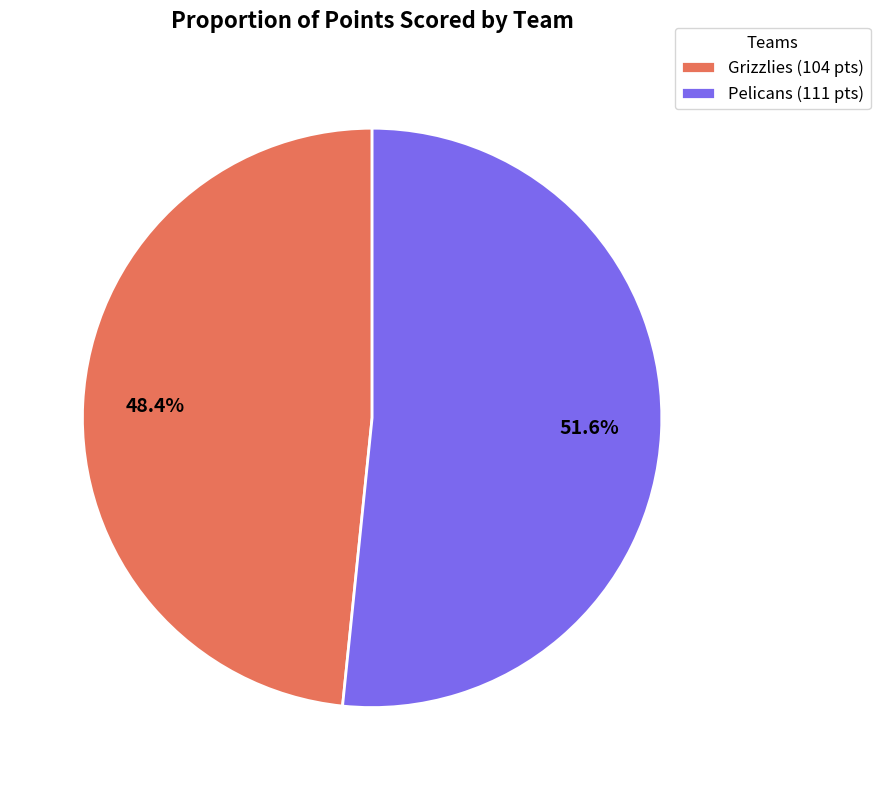

Does Pelicans represent more than half of the total?

Yes